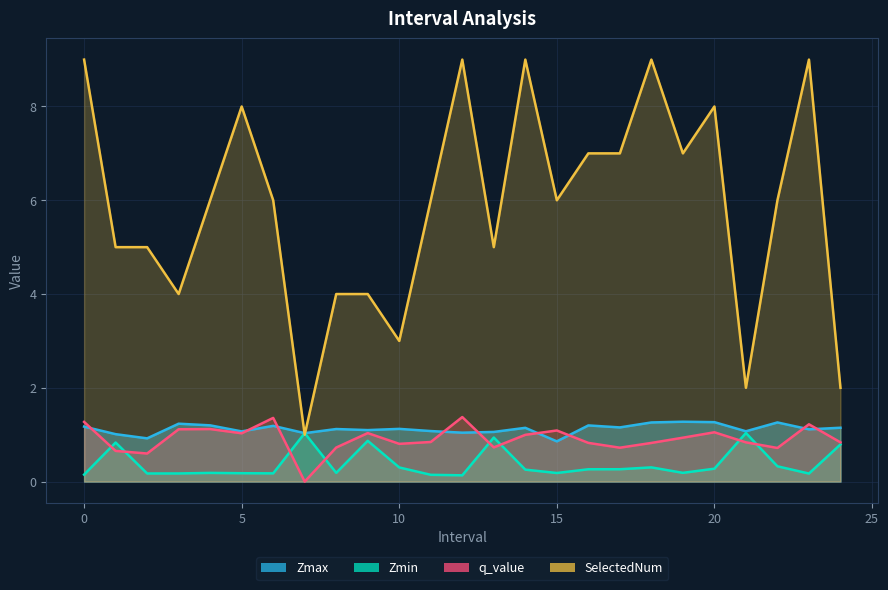

Which has a higher value, 15 or 3?

3